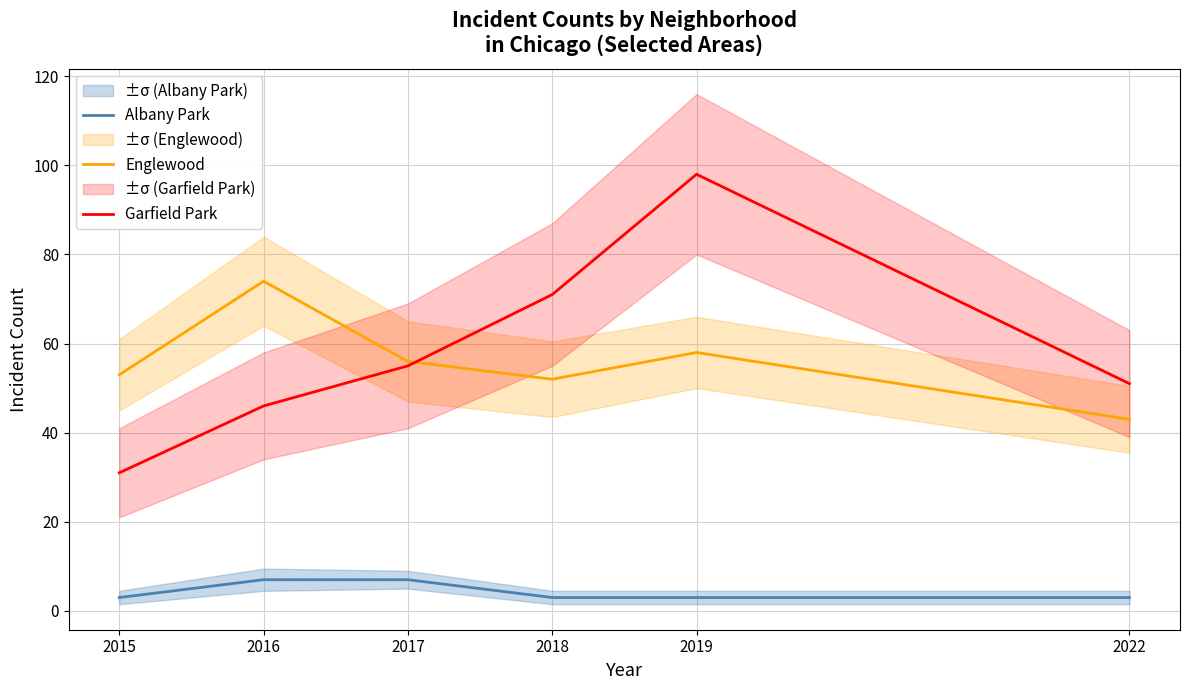

Which series has the largest total across all categories?

Garfield Park